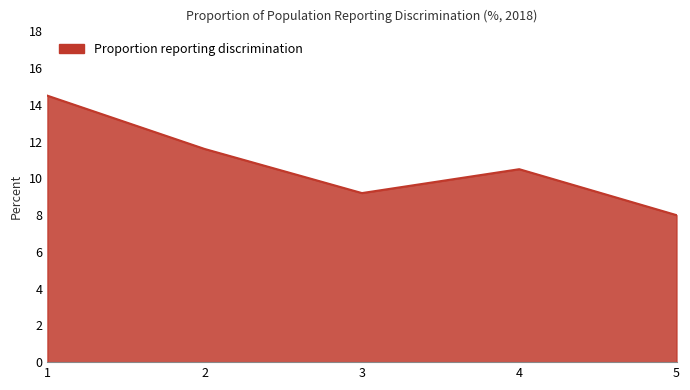

What is the change in value from 1 to 4?

-4.0